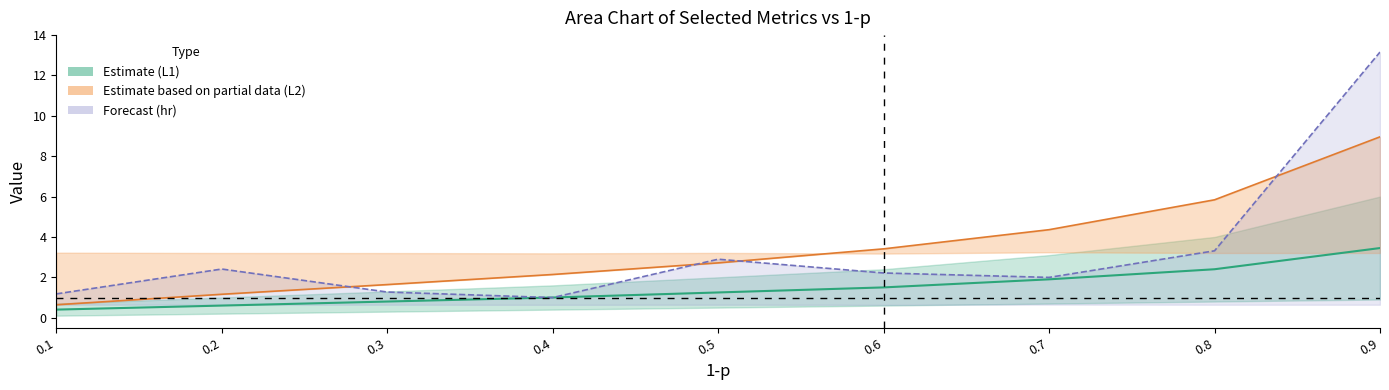

How many values in the L2_mean line series exceed 2?

6